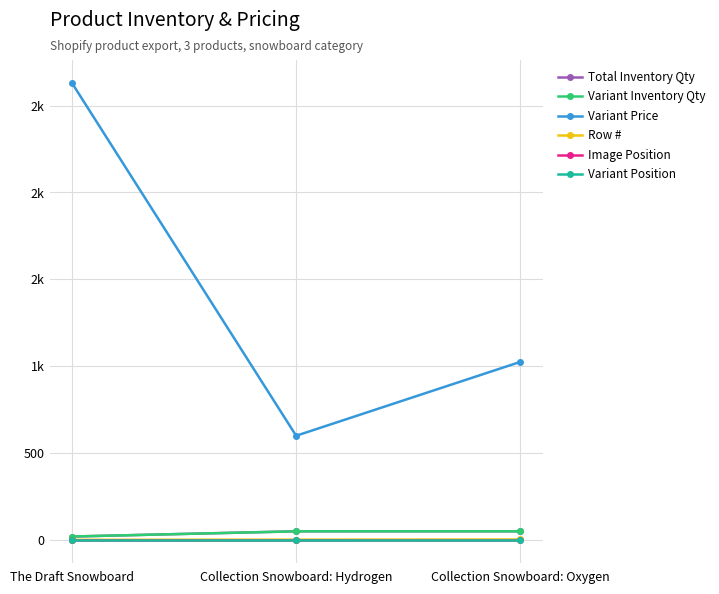

Does the chart have visible grid lines?

Yes